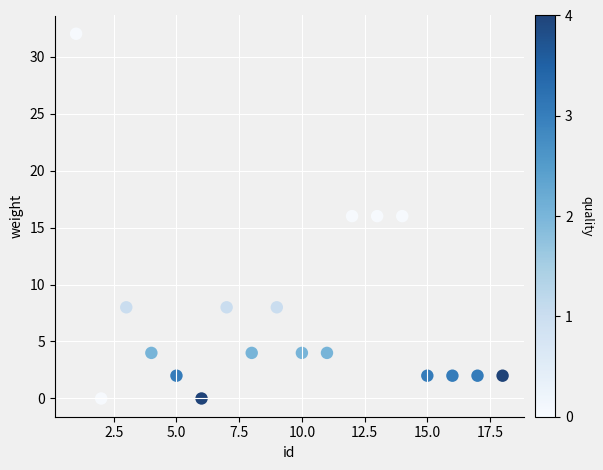

What is the range of Y values (max minus min)?

32